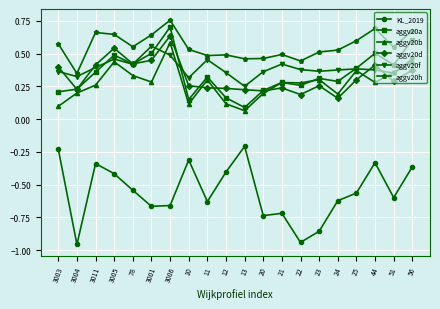

What is the difference between the highest and lowest values at 3001?

1.3